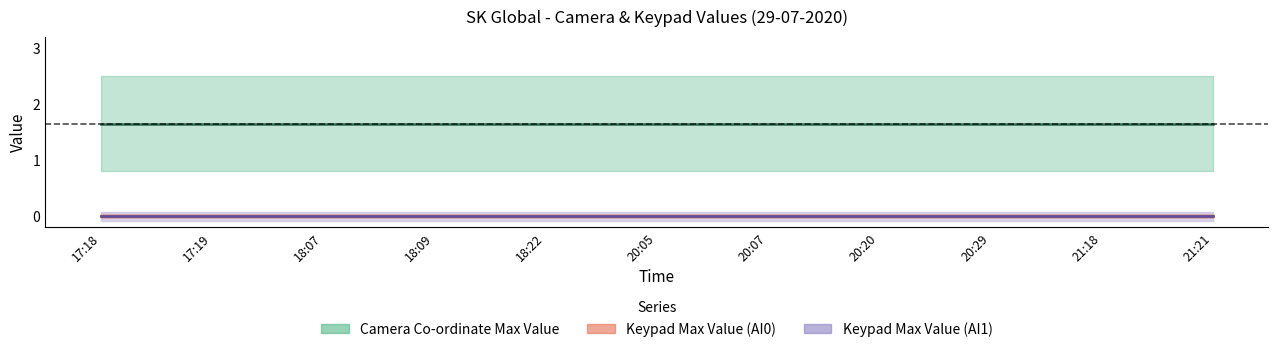

The value of Keypad Min Value (AI0) at 17:18 is 0.0. True or false?

True